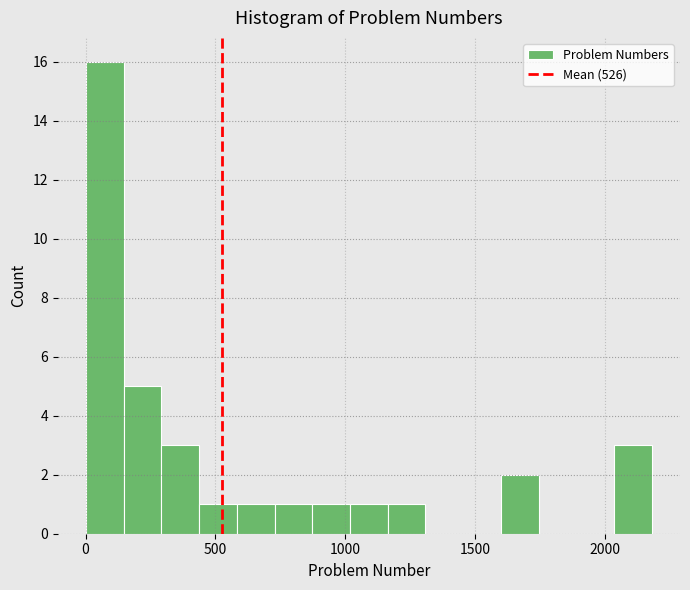

Around what value on the x-axis is the tallest bar? Give the approximate position of its centre, as read against the axis.

50